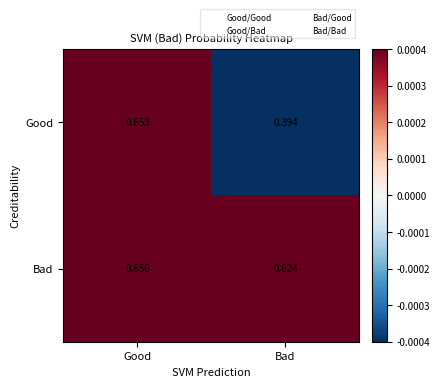

At which label does Bad reach its peak?

Good